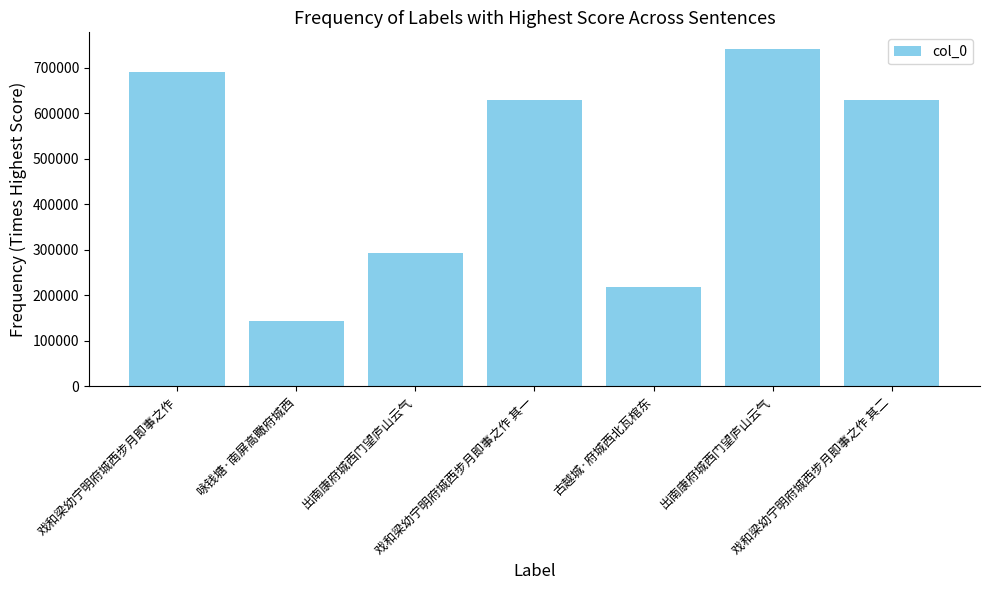

The chart shows a value of 629000 at 戏和梁幼宁明府城西步月即事之作 其二. True or false?

True